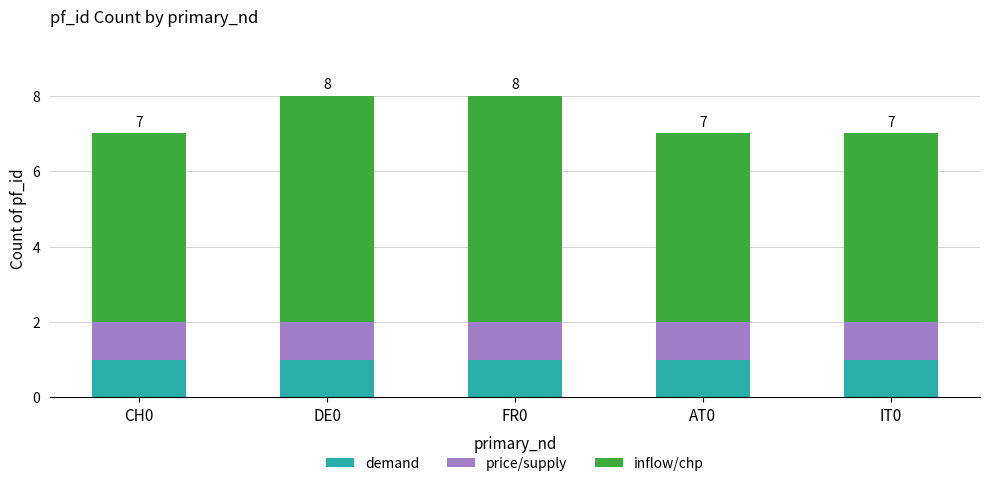

Are the bars horizontal?

No